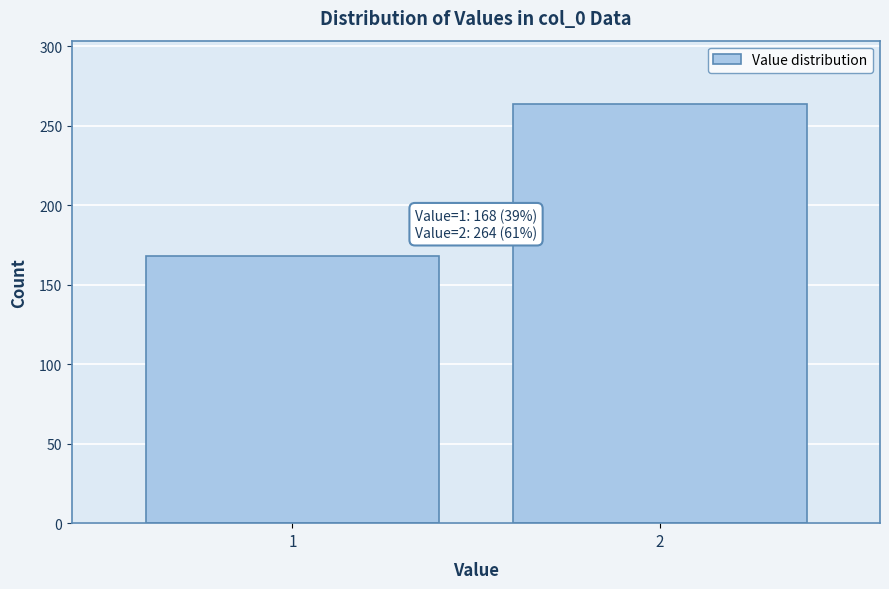

Reading left to right, extract all data points from this chart.

168	264